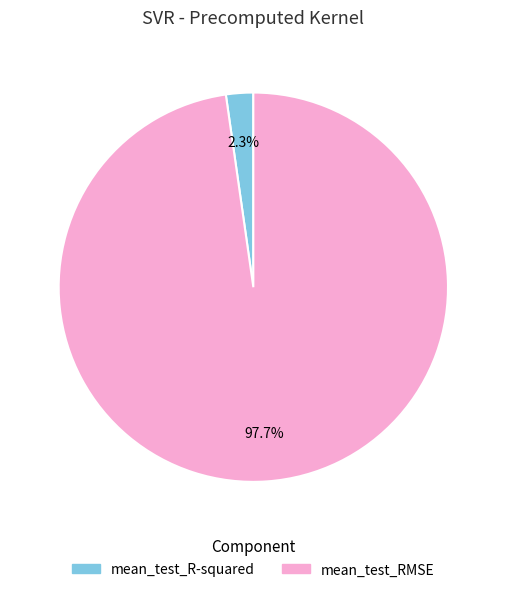

Rank the categories by value from highest to lowest.

mean_test_RMSE, mean_test_R-squared